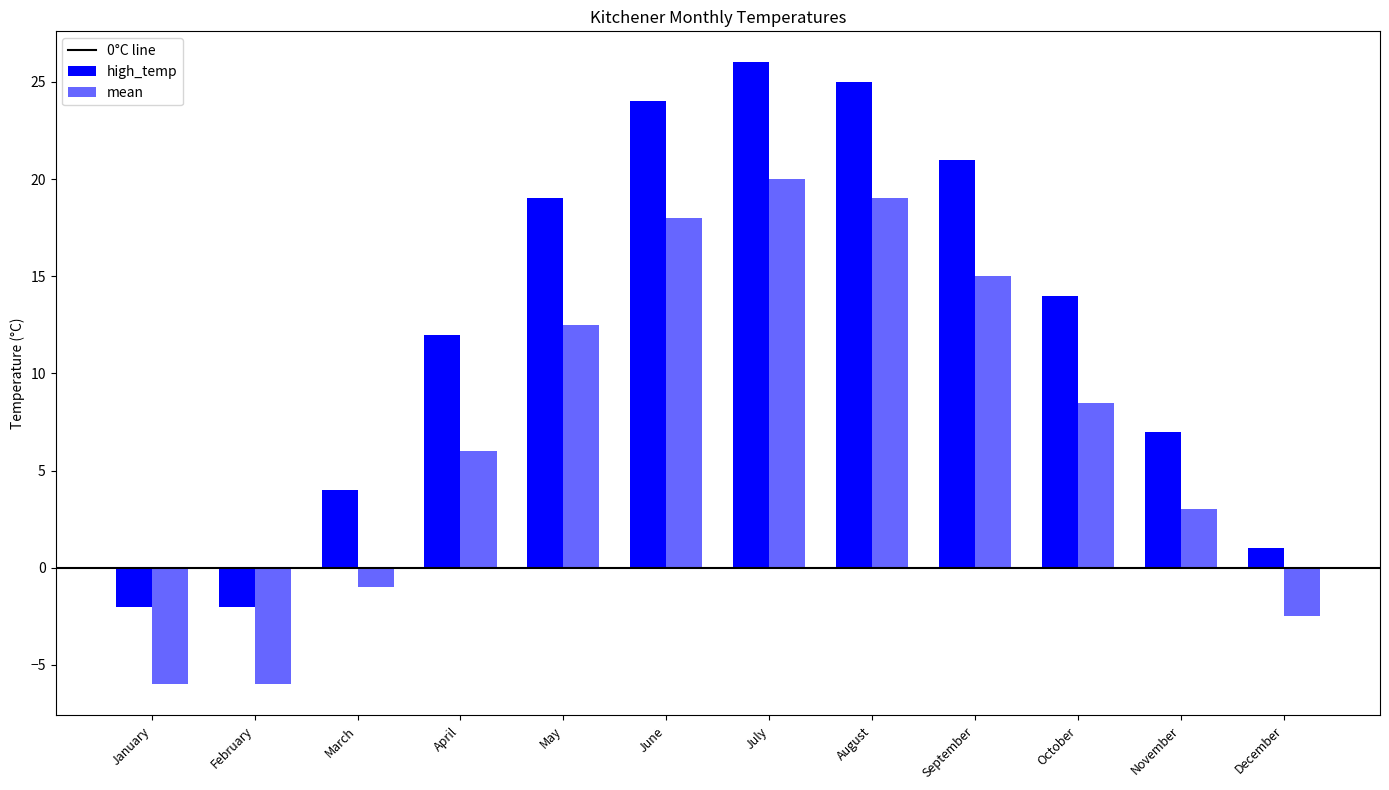

What is the difference between the second highest and minimum values in the high_temp series?

27.0